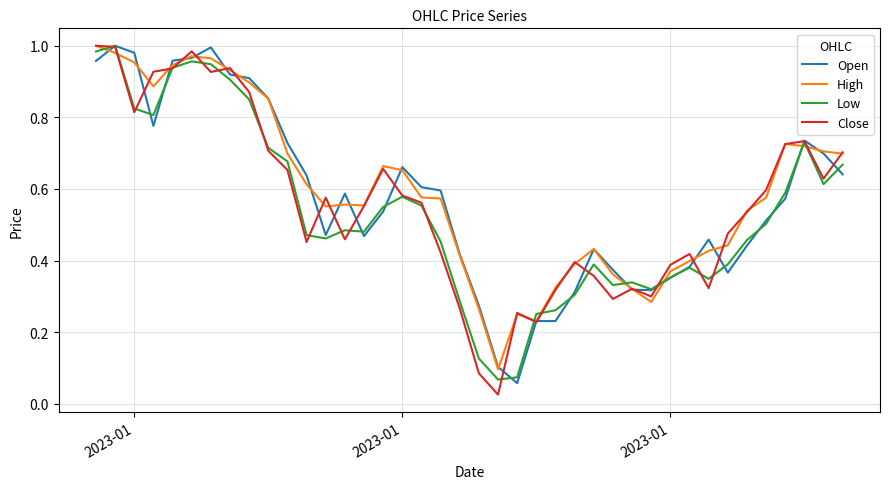

Is this an area chart (filled region under the line)?

No